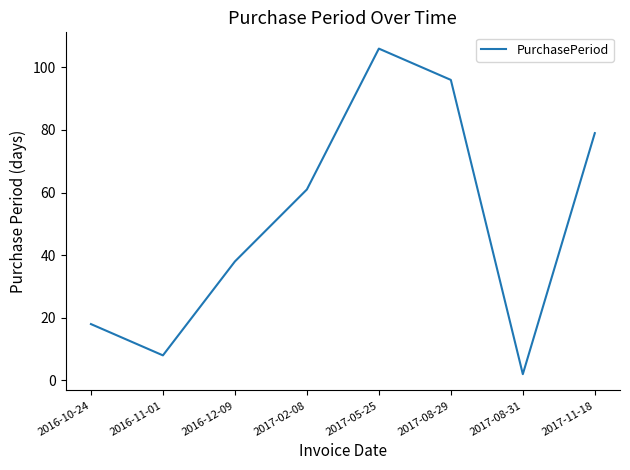

Where is the first local maximum?

2017-05-25